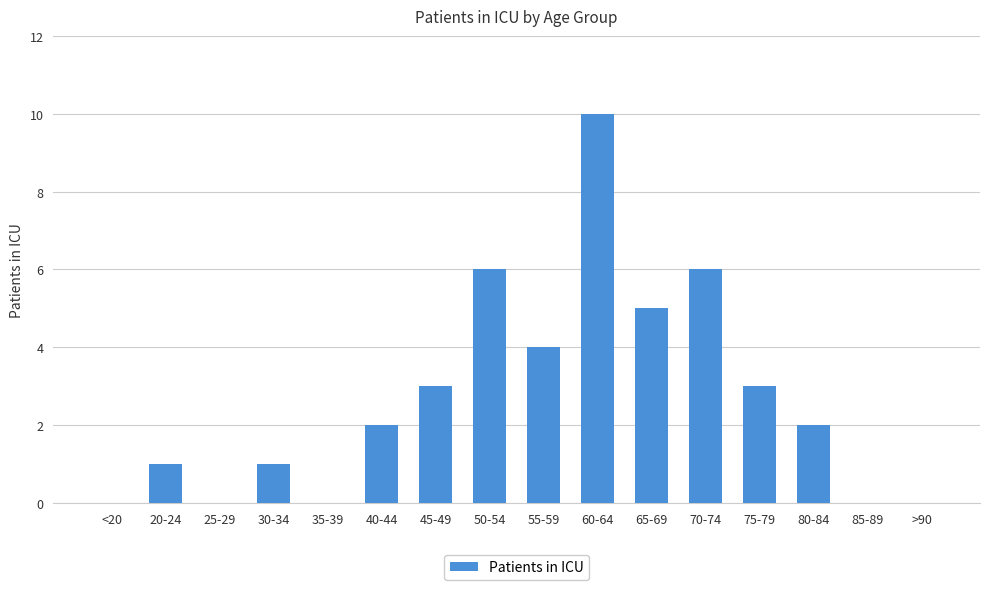

Are the bars grouped side by side (vs. stacked)?

No